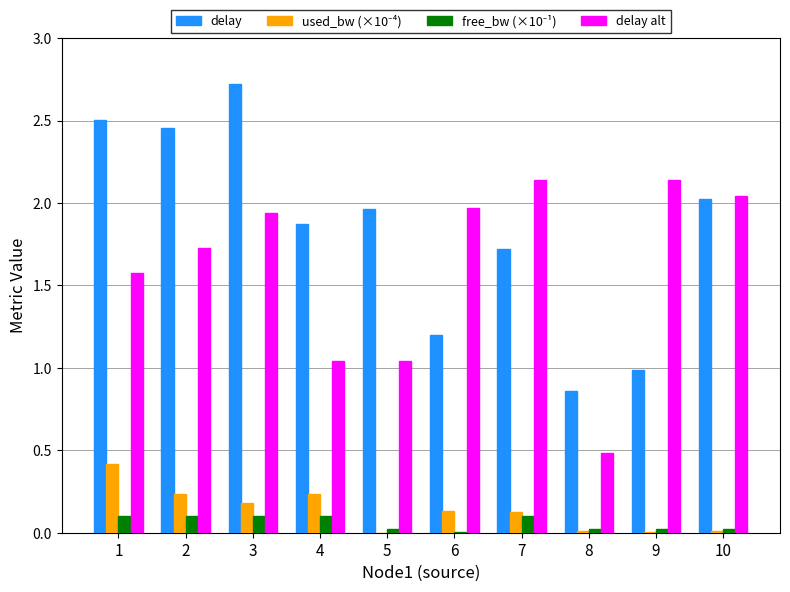

Which series has the largest total across all categories?

delay